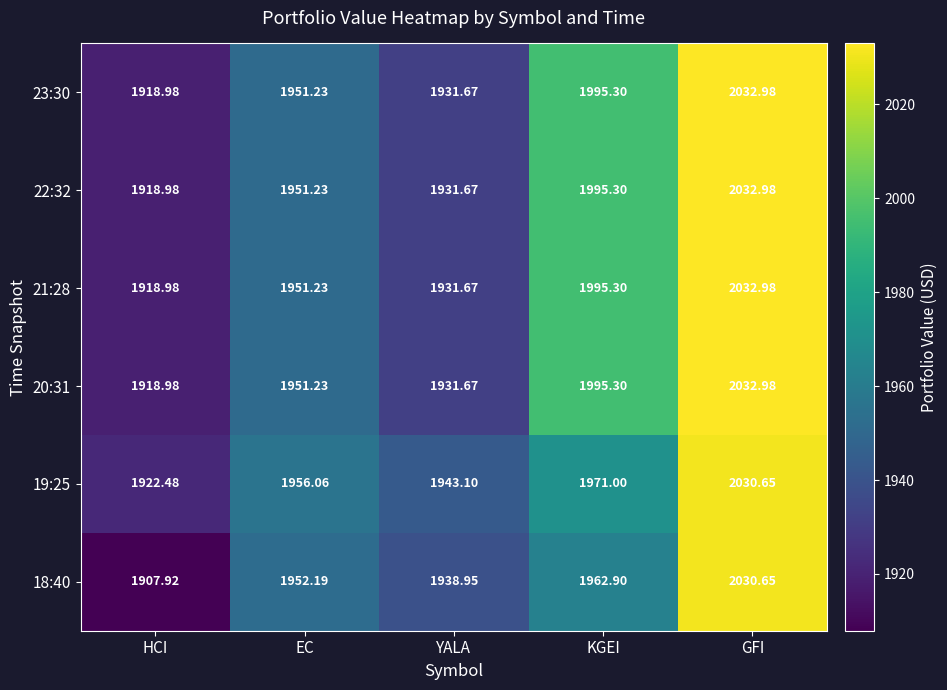

Which category has the lowest value in the 19:25 series?

HCI